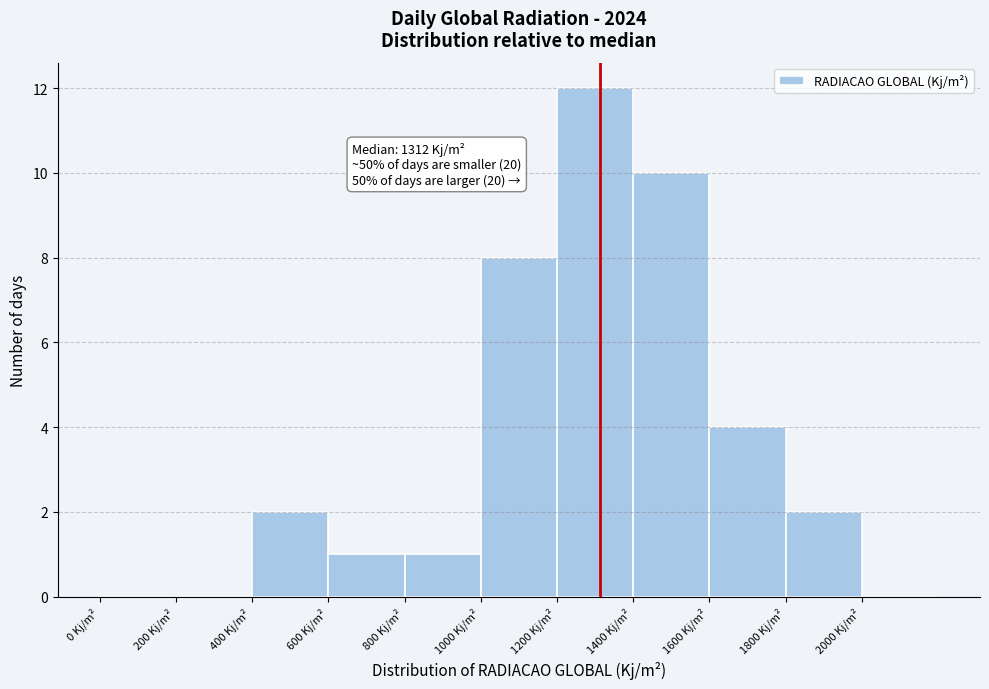

Which range on the x-axis has the tallest bar?

1200 to 1400